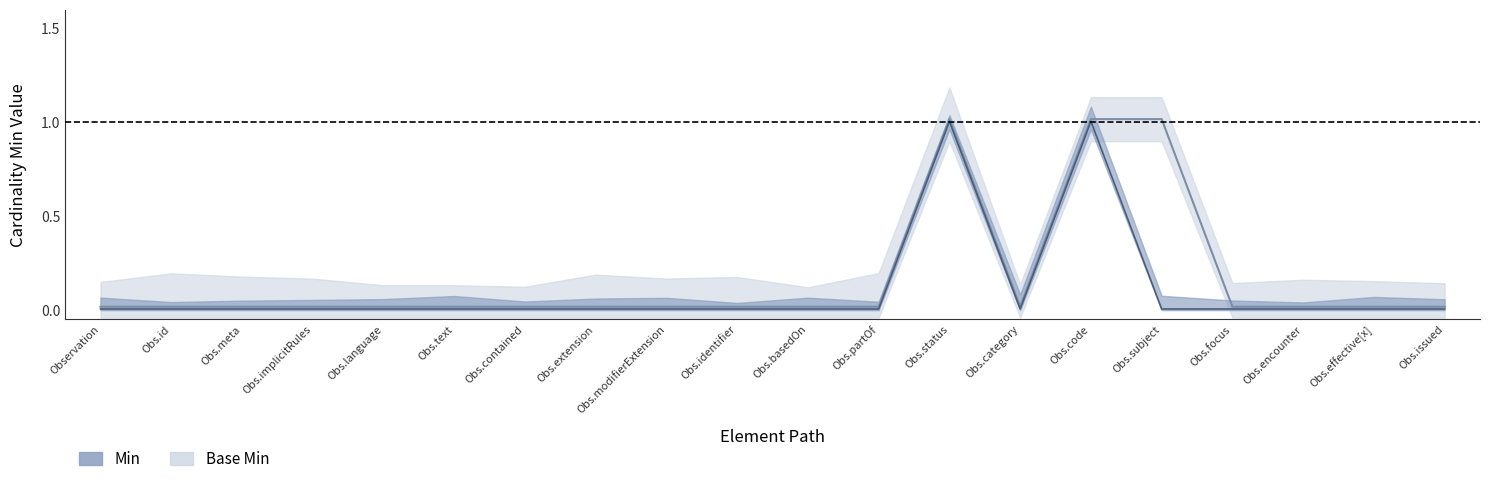

What is the difference between the maximum and minimum values in the Min series?

1.0